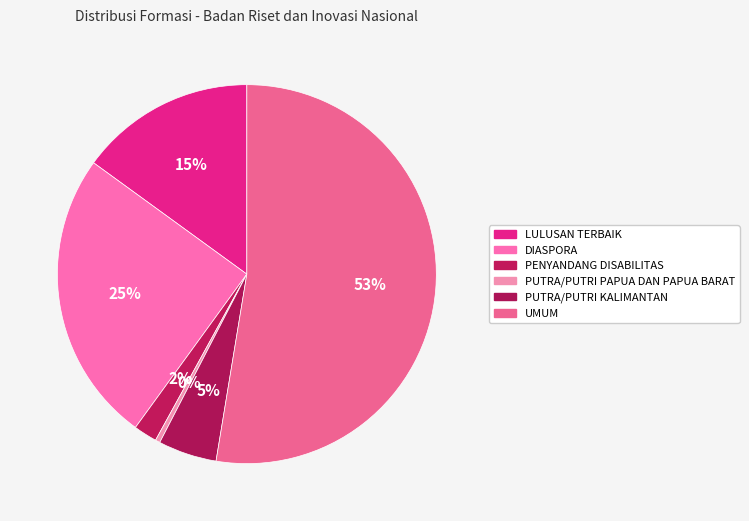

Is the sum of UMUM and PUTRA/PUTRI KALIMANTAN greater than half?

Yes